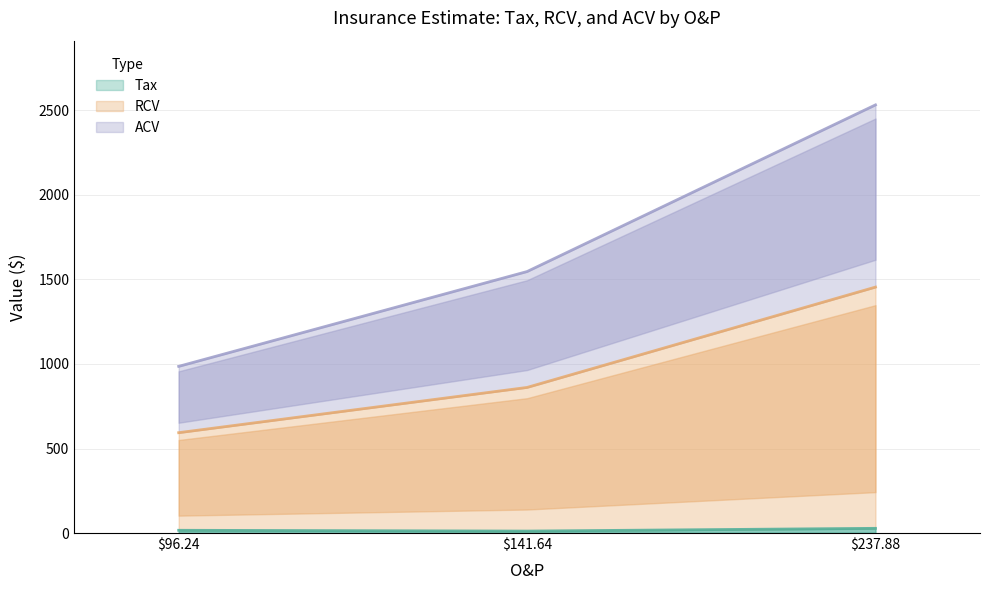

At which label does RCV first exceed 861?

141.64